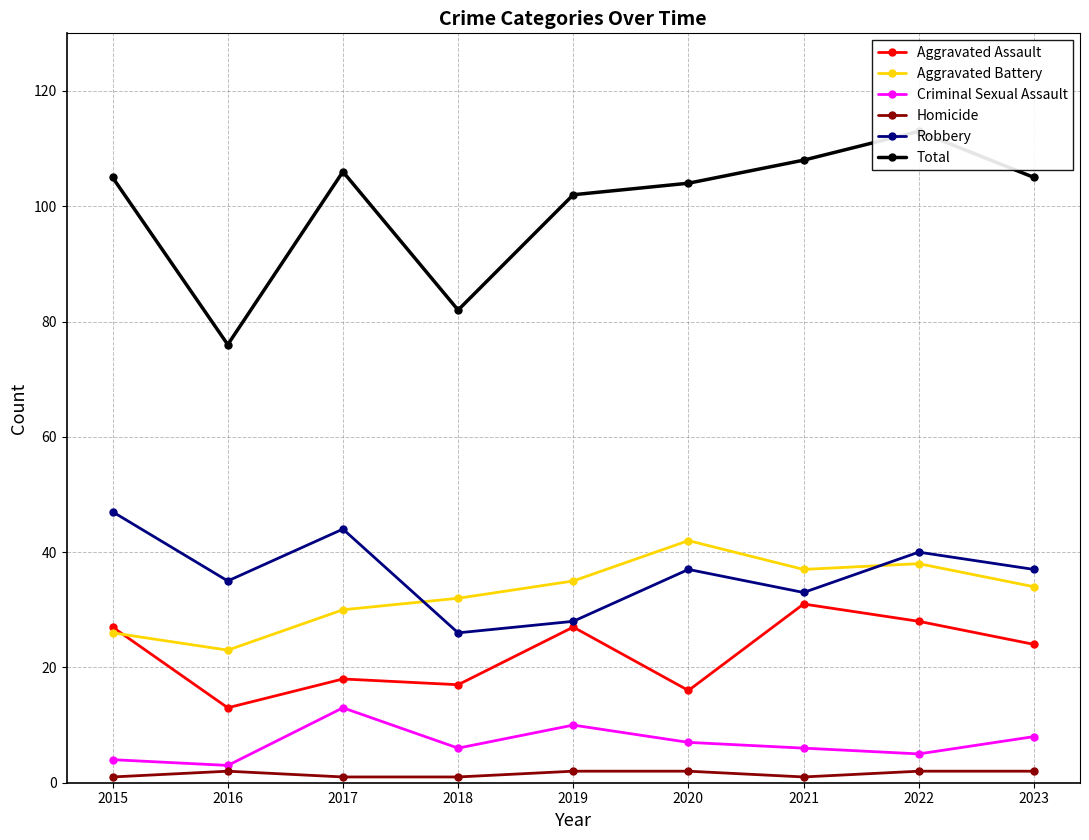

What is the smallest value displayed?

1